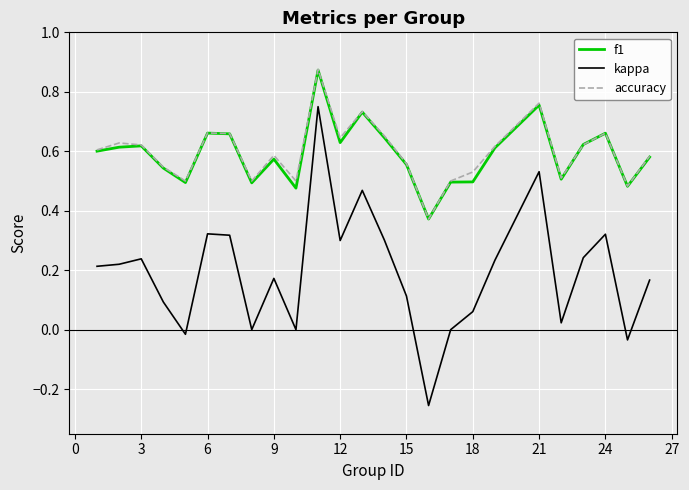

Which series has the largest range (max minus min)?

kappa